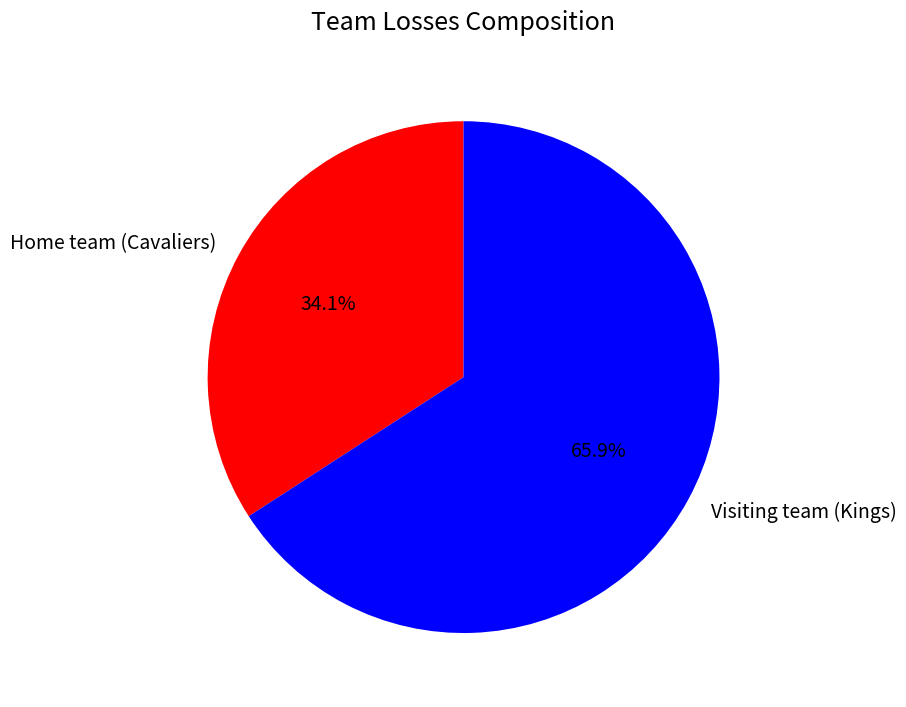

Between Visiting team (Kings) and Home team (Cavaliers), which is larger?

Visiting team (Kings)